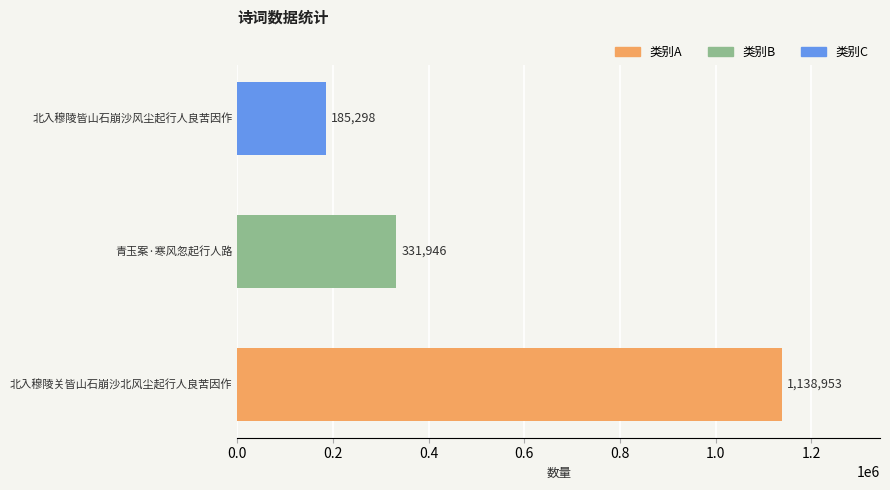

List the labels in order of value, largest first.

北入穆陵关皆山石崩沙北风尘起行人良苦因作, 青玉案·寒风忽起行人路, 北入穆陵皆山石崩沙风尘起行人良苦因作